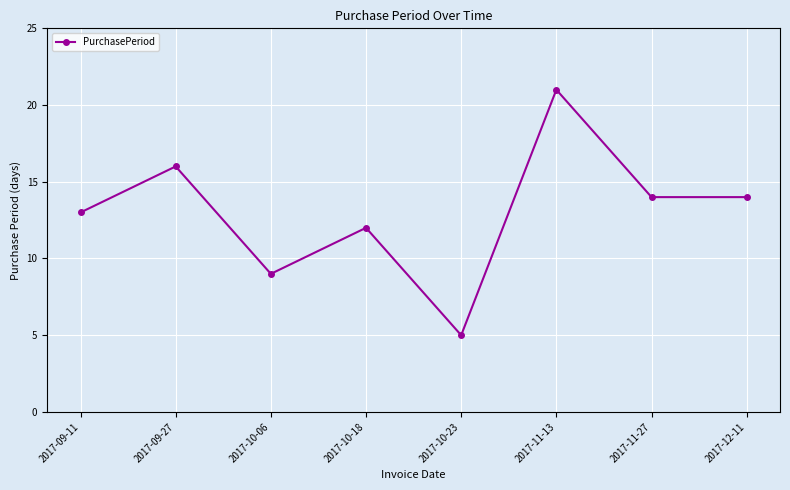

How many values are below 14?

4